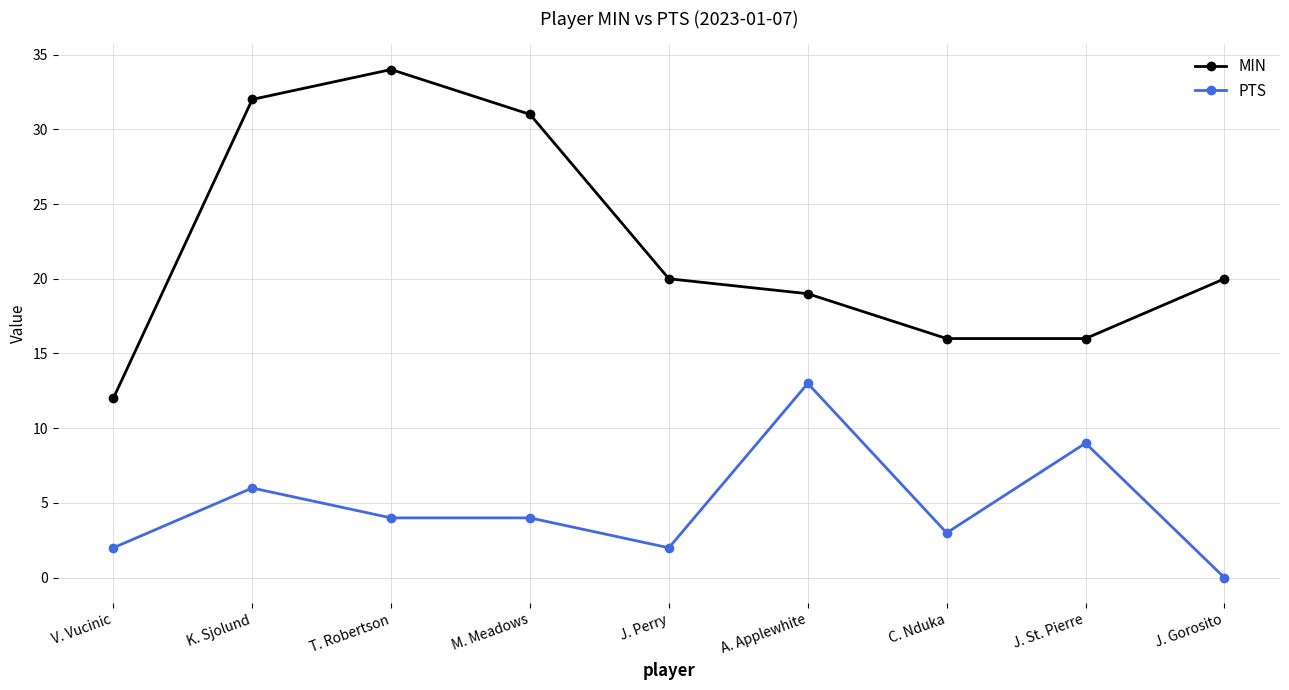

True or false: MIN and PTS cross at least once.

False